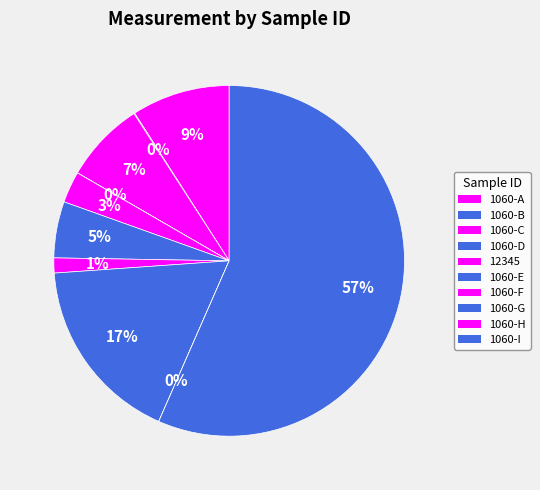

To the nearest percent, what portion does 12345 represent?

3%